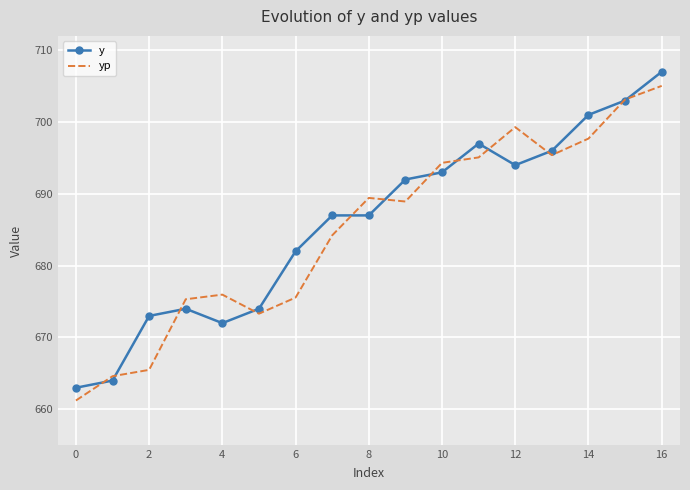

Rank the series by their maximum value, from lowest to highest.

yp, y